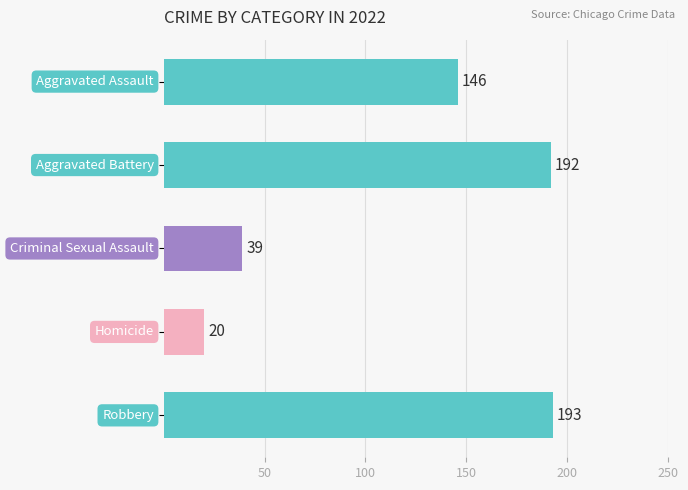

What is the average value?

118